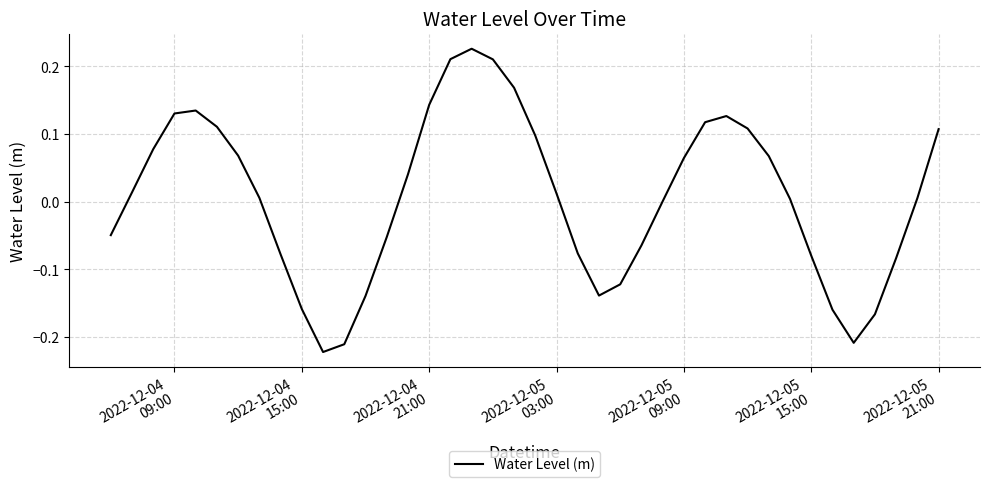

What is the difference between the maximum and minimum values?

0.4